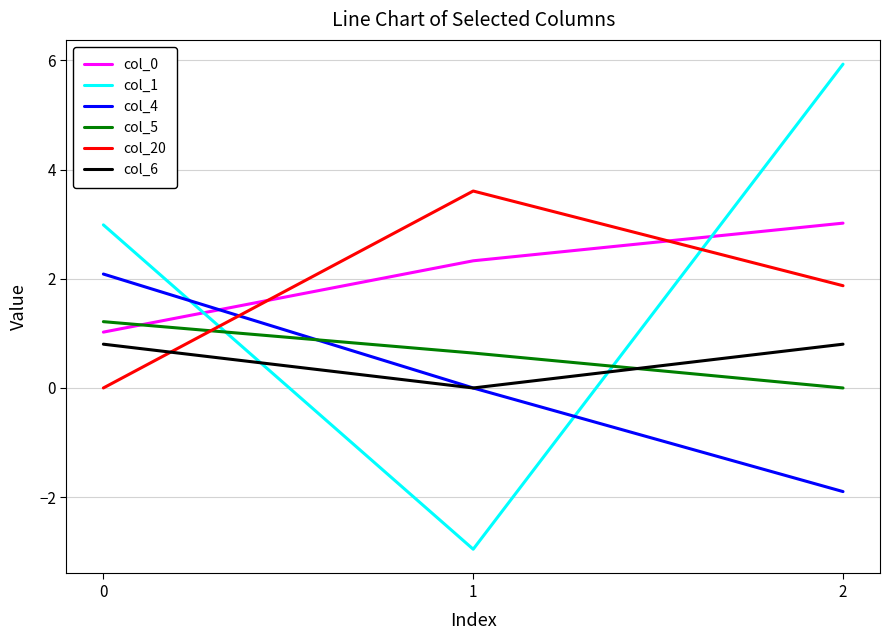

At which label does col_1 reach its peak?

2